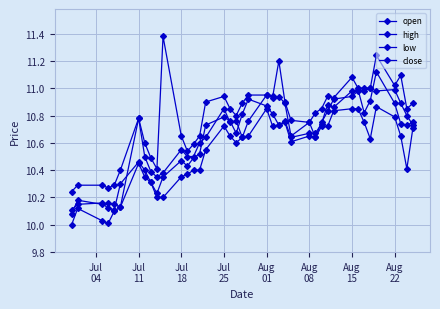

Is this an area chart (filled region under the line)?

No